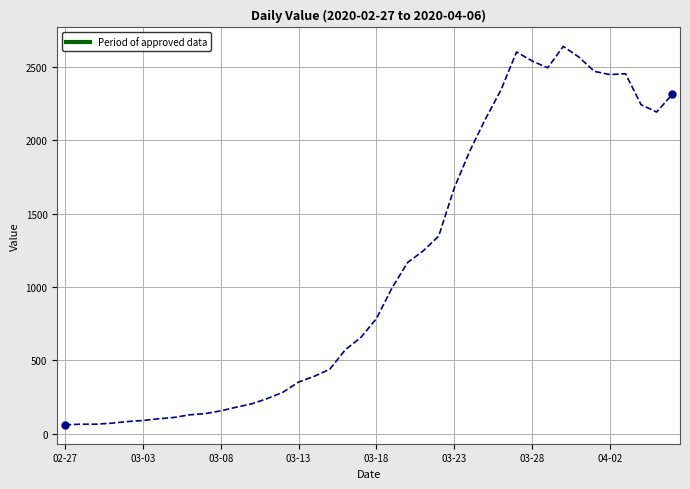

What is the difference between the maximum and minimum values?

2577